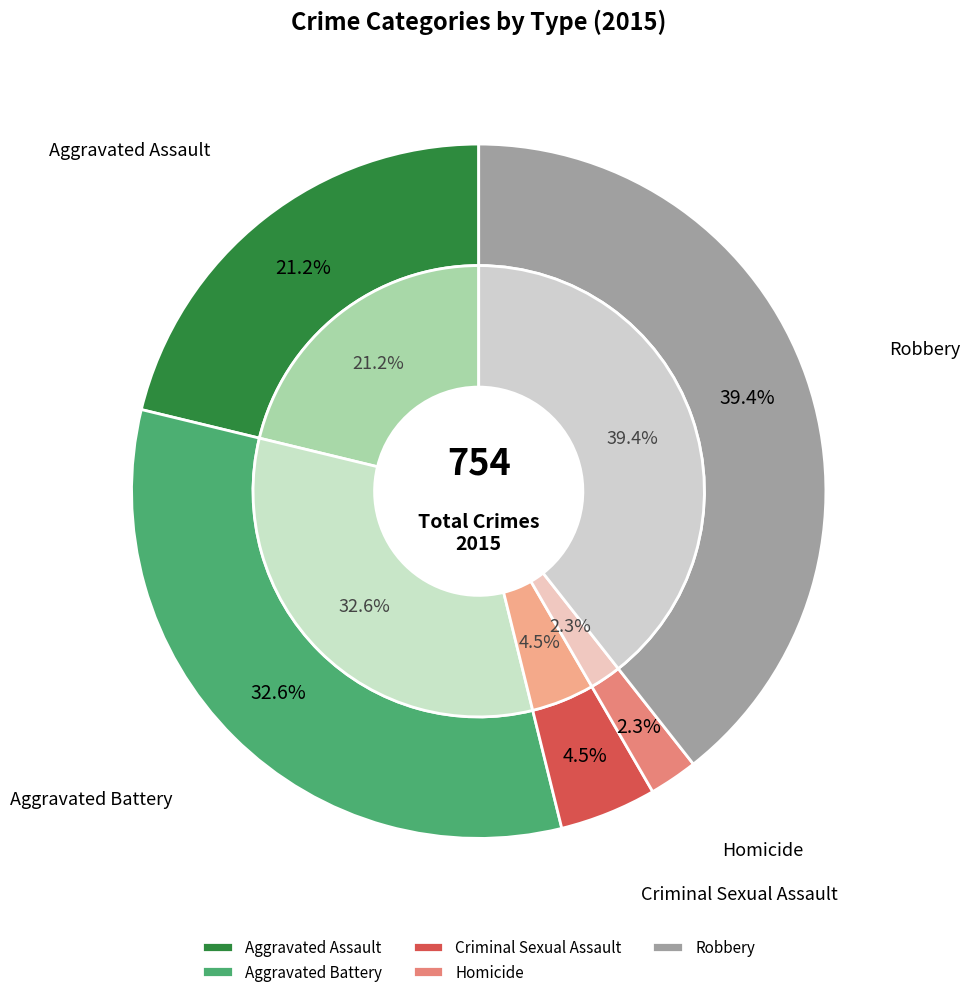

How many slices are in this pie chart?

5